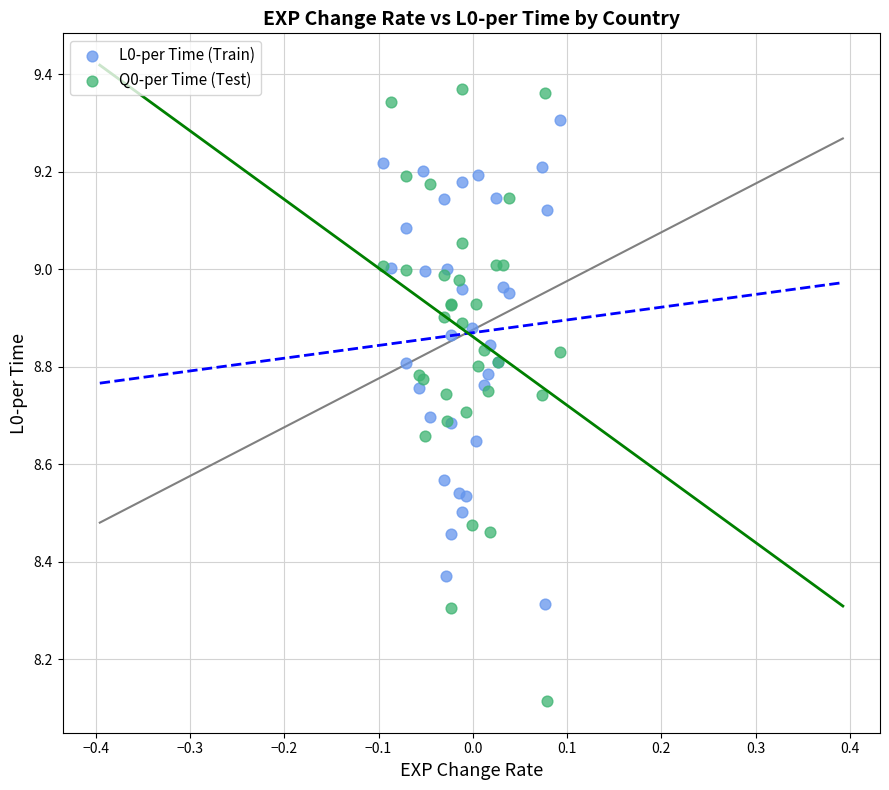

Which series contains the lowest Y value?

Q0-per Time (Test)